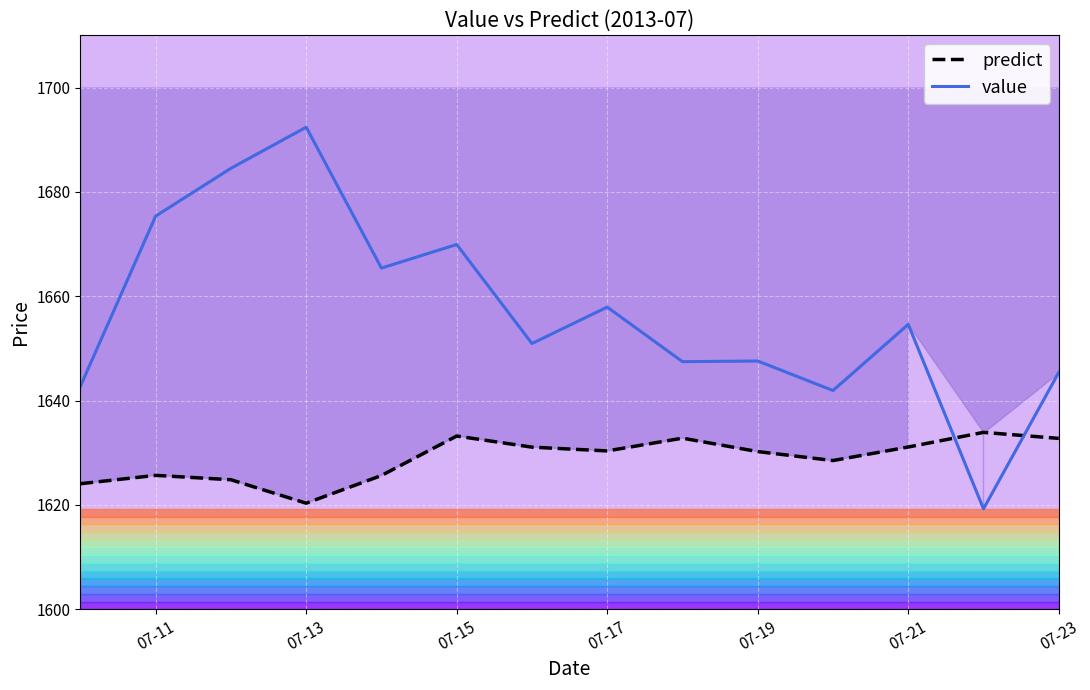

How many times do value and predict cross each other?

2